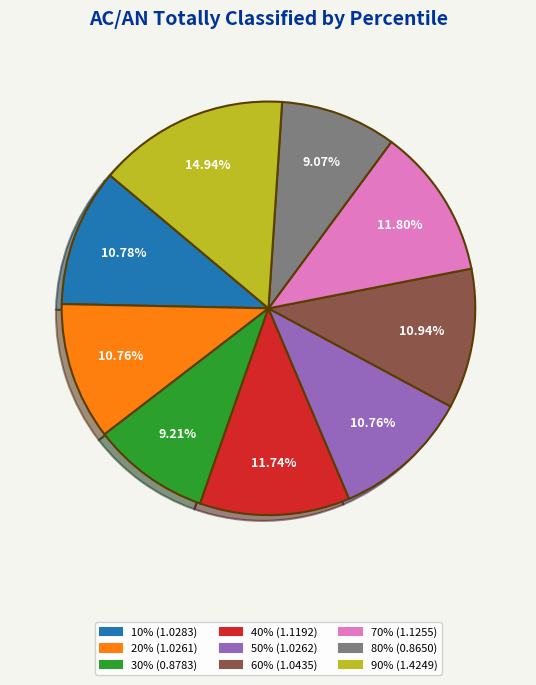

Approximately how many times larger is the value at 50% compared to 40%?

0.9